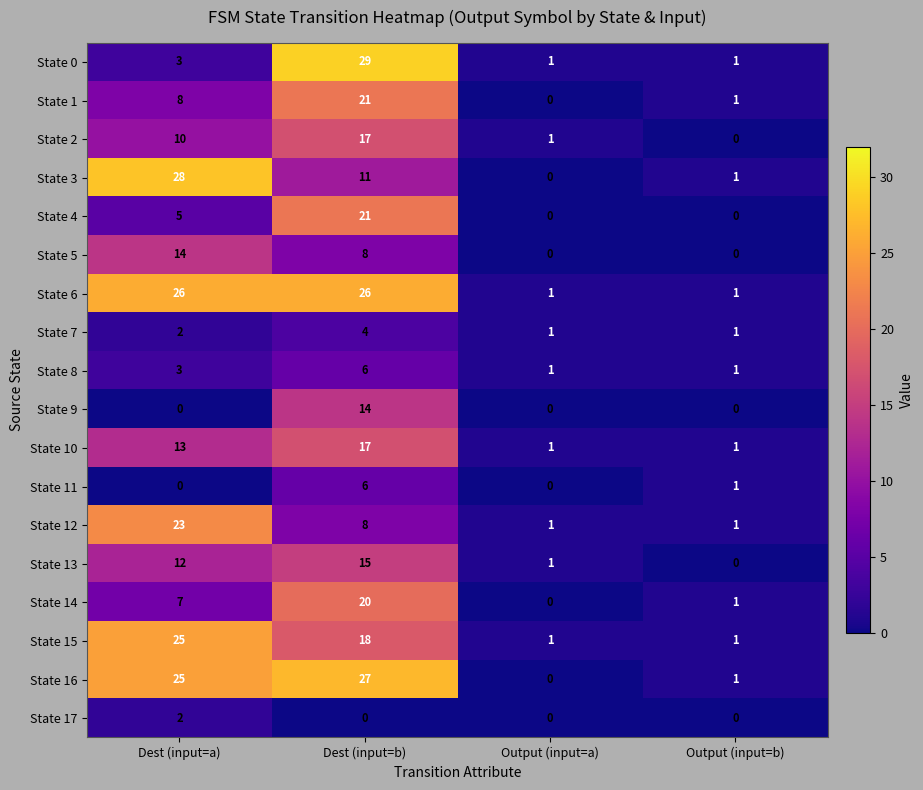

What is the difference between the second highest and second lowest values in the State 12 series?

7